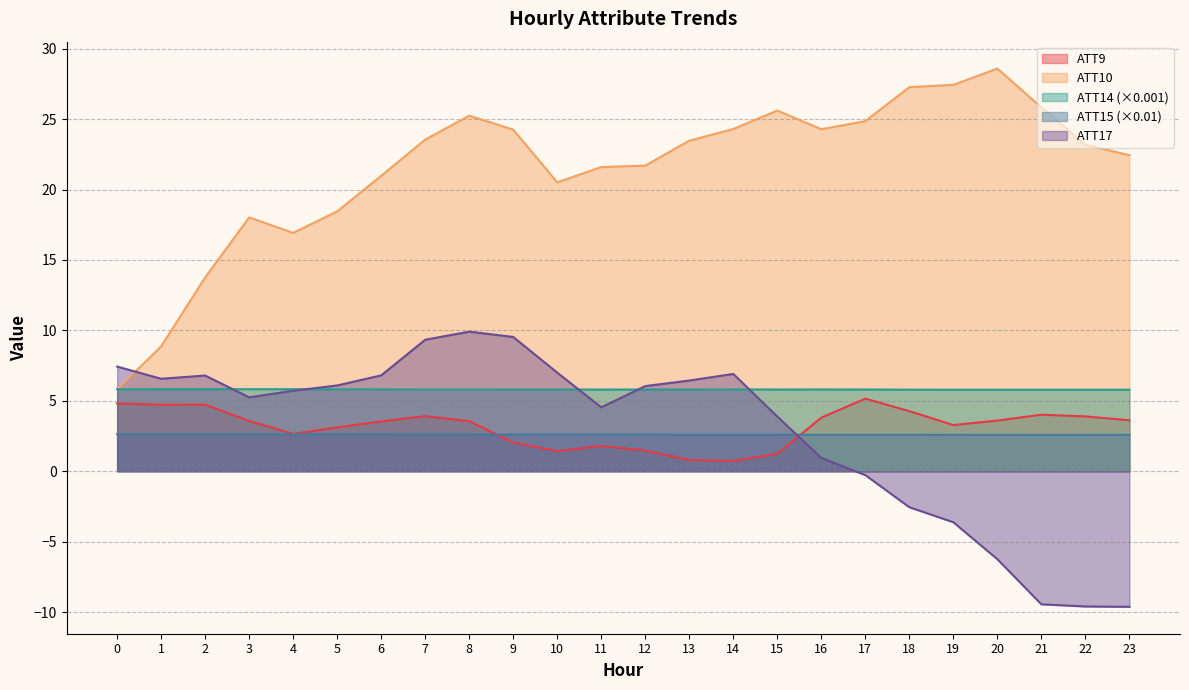

How many lines are shown in the chart?

5